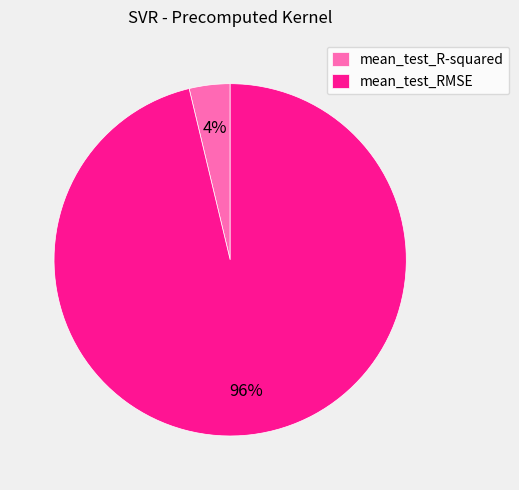

To the nearest percent, what is the average slice percentage?

50%